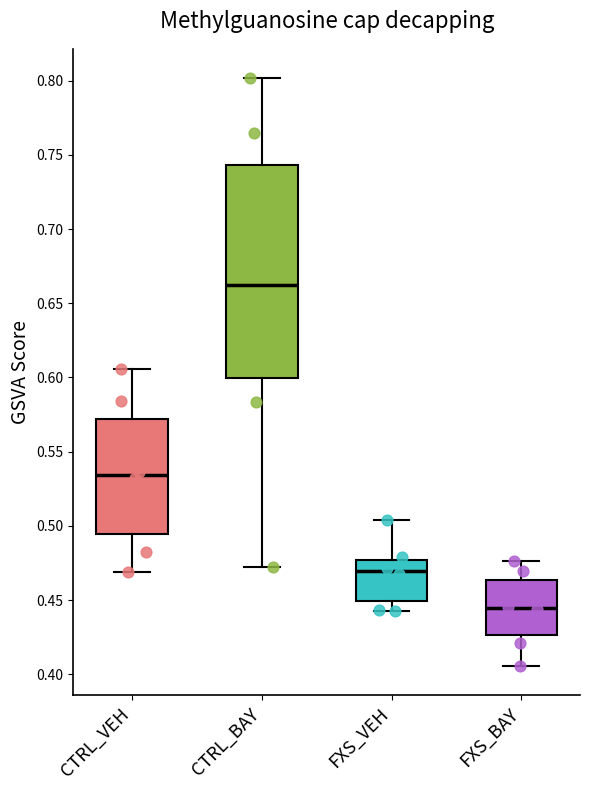

Where is the upper edge of the box for CTRL_BAY on the y-axis? The values are not printed on the chart, so give them approximately, as read against the axis.

0.745